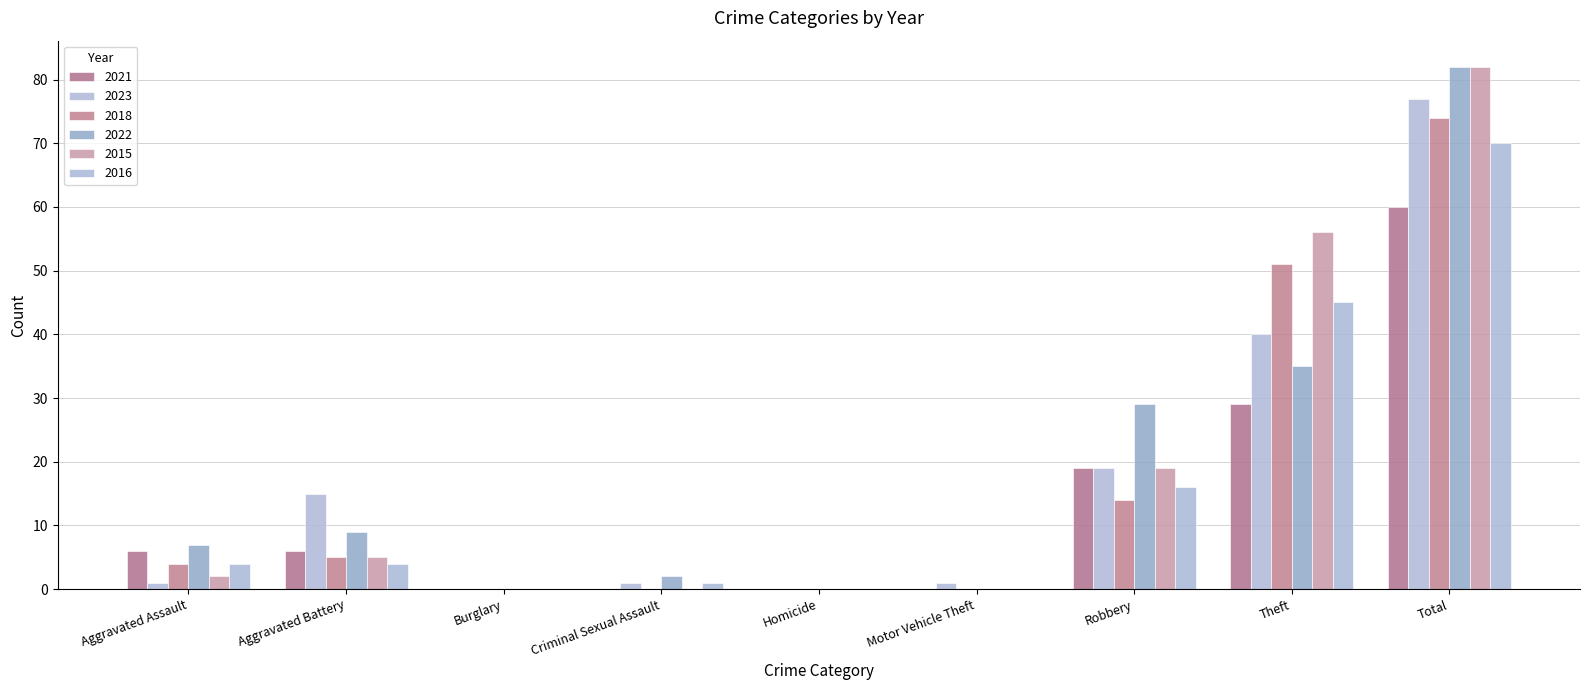

The value of 2016 at Burglary is 0. True or false?

True